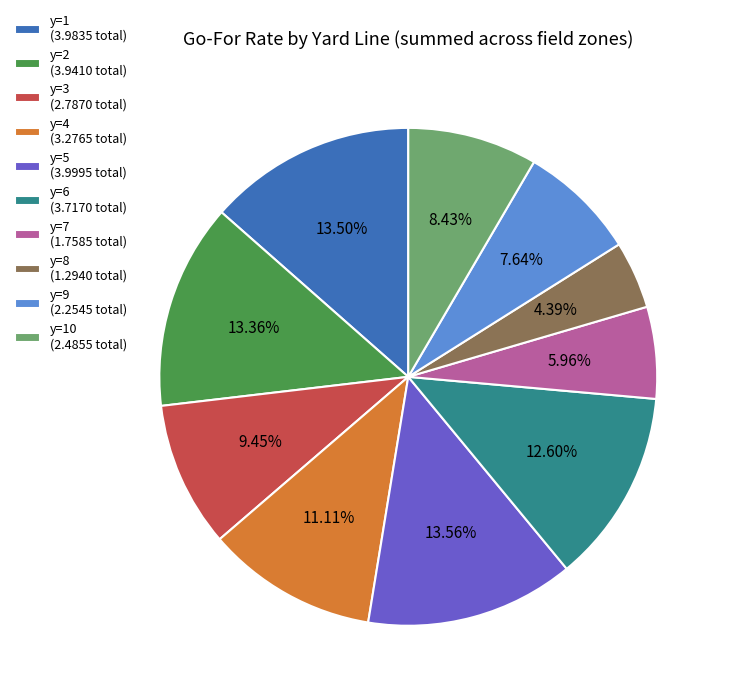

To the nearest percent, what is the difference between the largest and smallest slice percentages?

9%